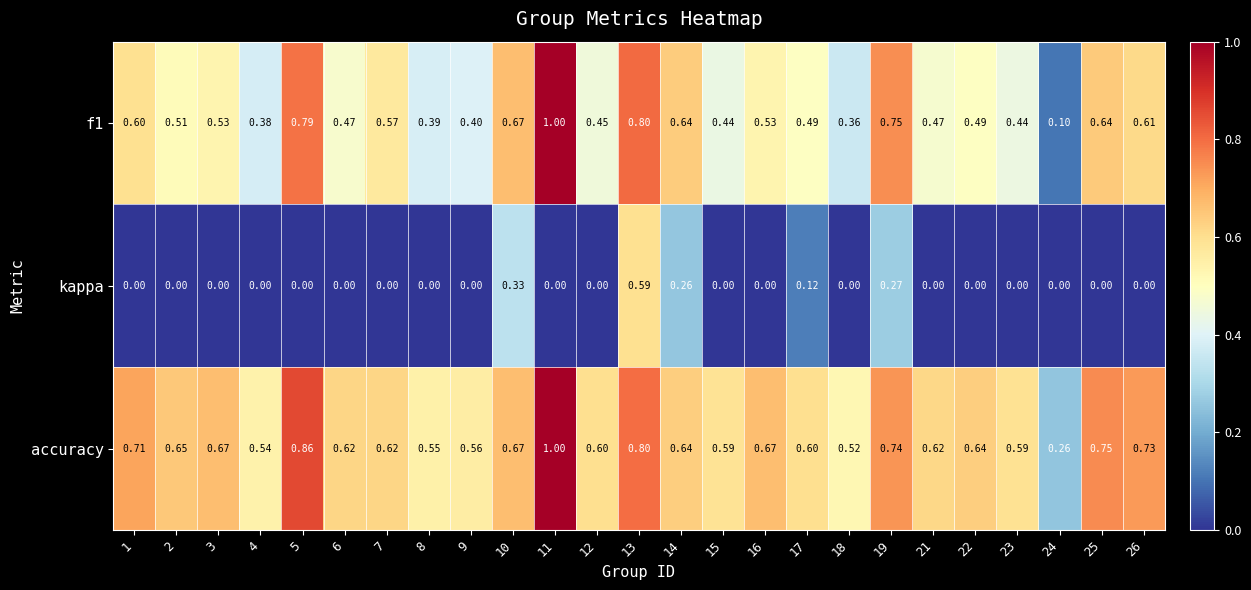

What is the spread (max minus min) of values at 14?

0.4